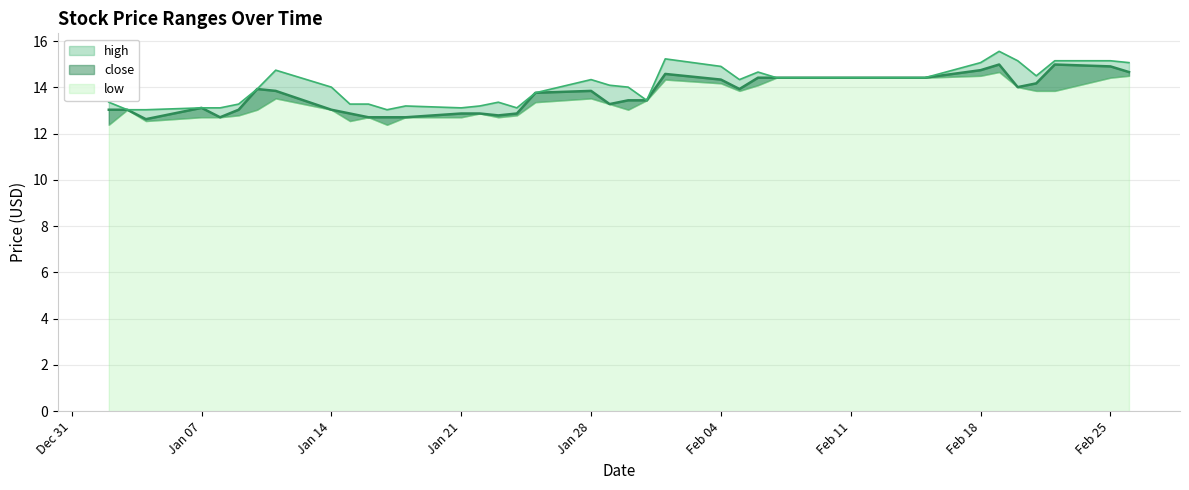

What is the average value of the close series?

13.7